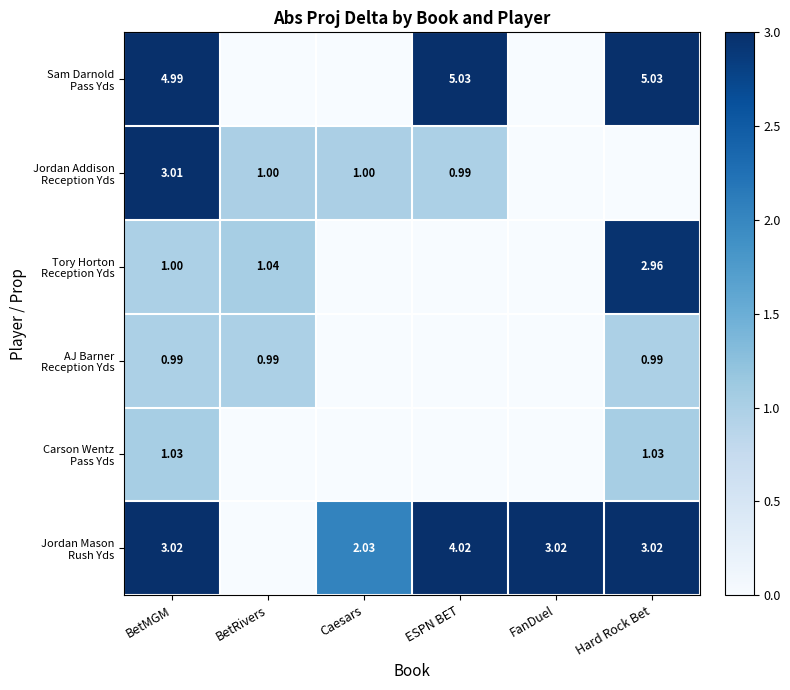

At how many categories does at least one series exceed 2?

5